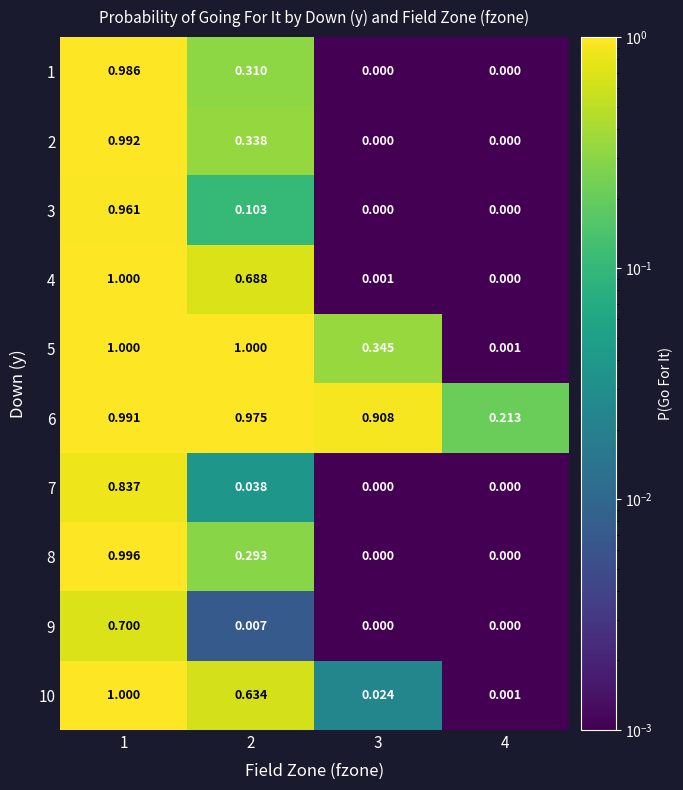

Between 1 and 4, which series saw the biggest shift?

4